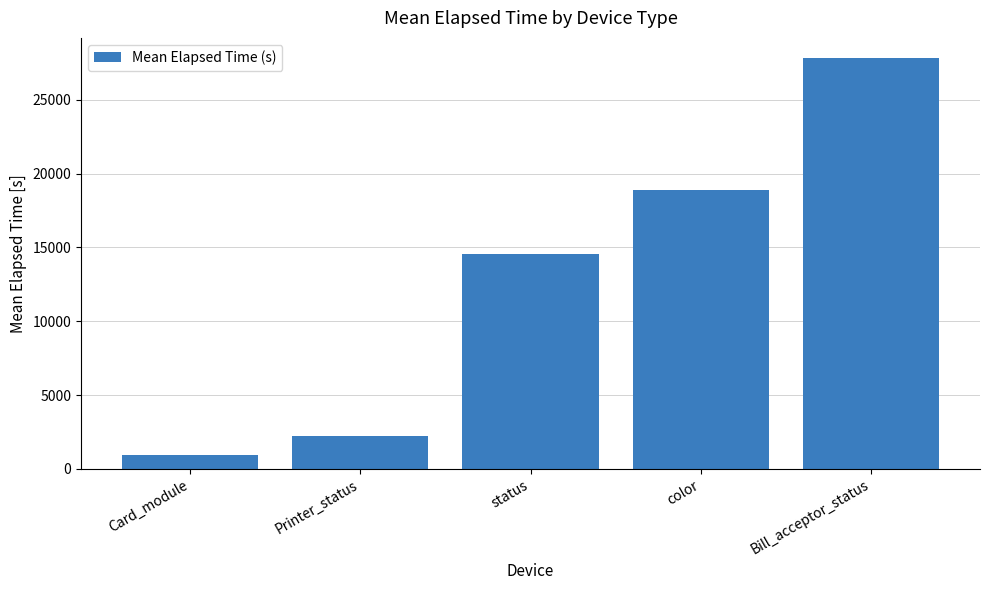

Between status and Printer_status, which is larger?

status